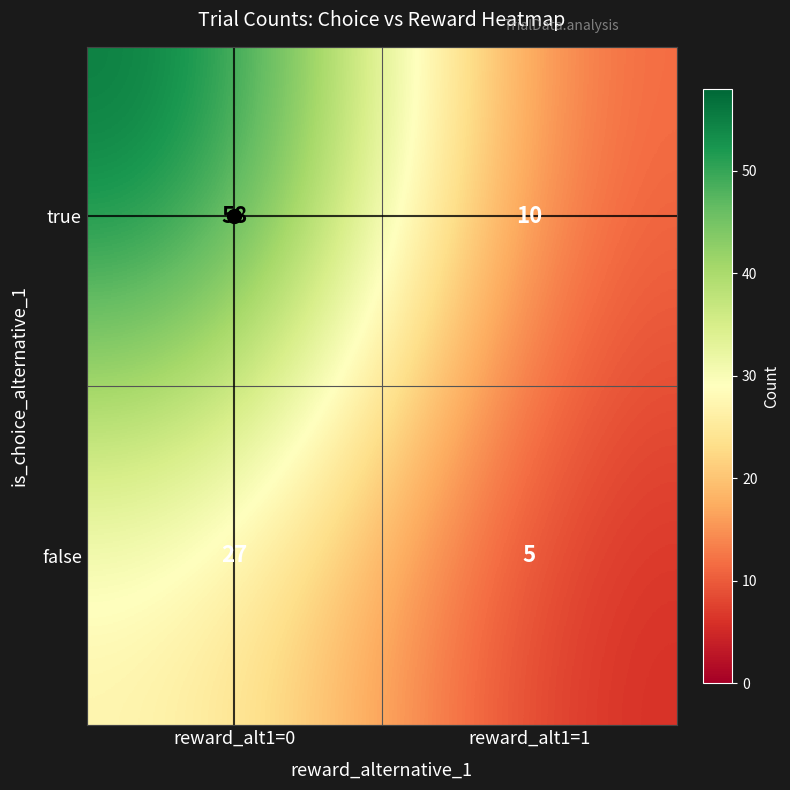

At which category is the sum across all series the highest?

reward_alt1=0